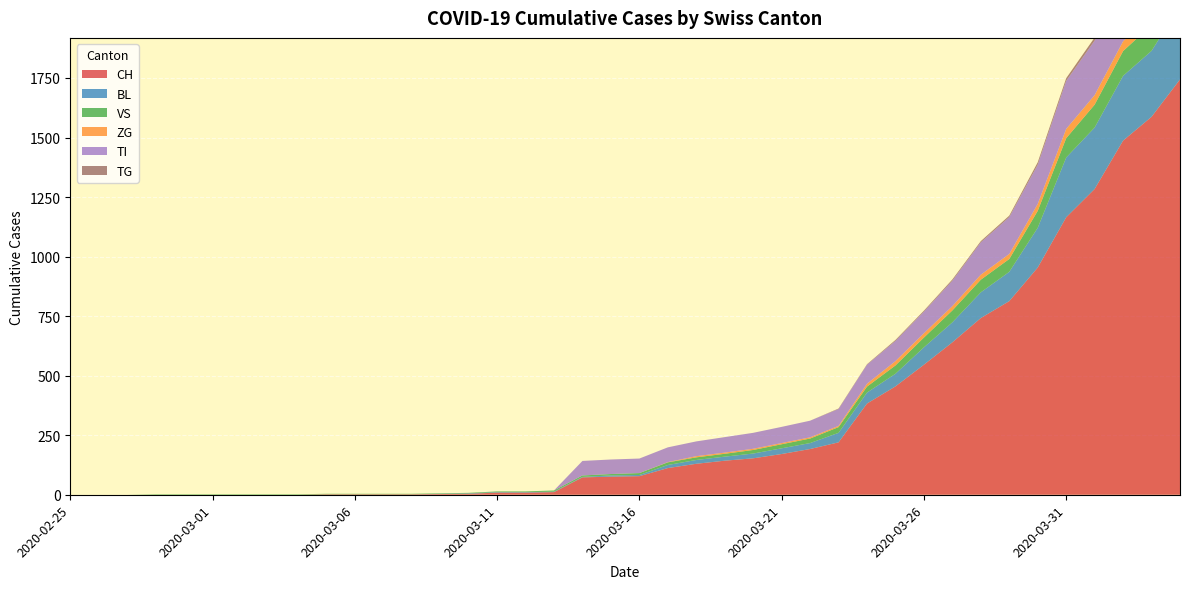

Reading left to right, extract all data points from this chart.

CH: 0	0	0	0	0	0	0	0	0	2	2	2	2	3	4	9	9	11	73	76	78	112	130	143	153	171	192	220	383	455	546	640	742	813	954	1165	1284	1487	1587	1744
BL: 0	0	0	0	0	0	0	0	0	0	0	0	0	1	2	2	2	2	2	5	5	13	16	17	20	24	25	40	46	53	73	84	108	123	167	251	258	272	277	309
VS: 0	0	0	2	2	2	2	2	2	2	2	2	2	2	2	3	3	5	6	6	8	11	11	12	15	17	19	24	25	35	41	50	53	54	71	81	96	104	109	112
ZG: 0	0	0	0	0	0	0	0	0	0	0	0	0	0	0	0	0	0	0	0	0	1	5	5	5	5	5	5	12	18	18	18	21	21	29	39	40	41	44	46
TI: 0	0	0	0	0	0	0	0	0	0	0	0	0	0	0	0	0	0	61	61	61	62	62	65	67	68	70	71	80	85	91	107	136	155	165	202	229	263	287	314
TG: 0	0	0	0	0	0	0	0	0	0	0	0	0	0	0	0	0	0	0	0	0	0	0	0	0	0	0	2	2	4	4	5	5	6	10	11	13	14	18	21